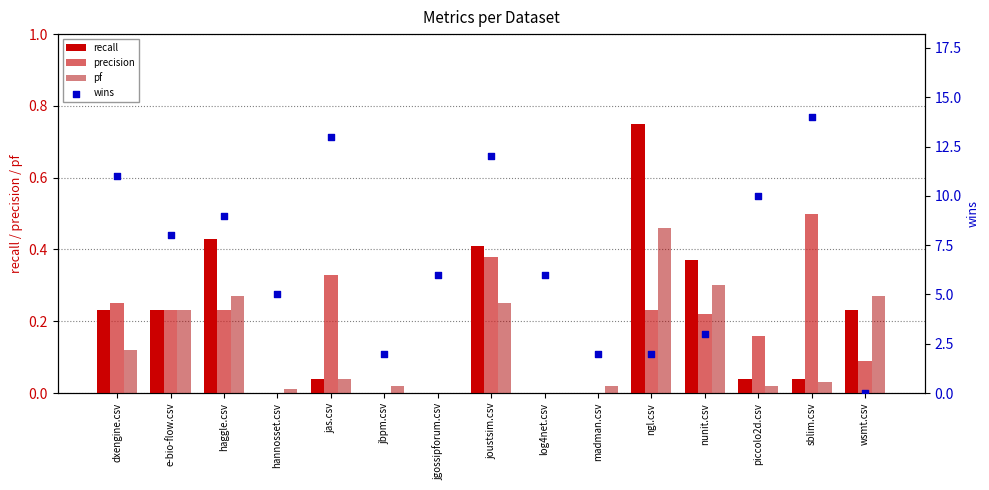

Is the value of precision at jas.csv greater than the value of recall at ngl.csv?

No